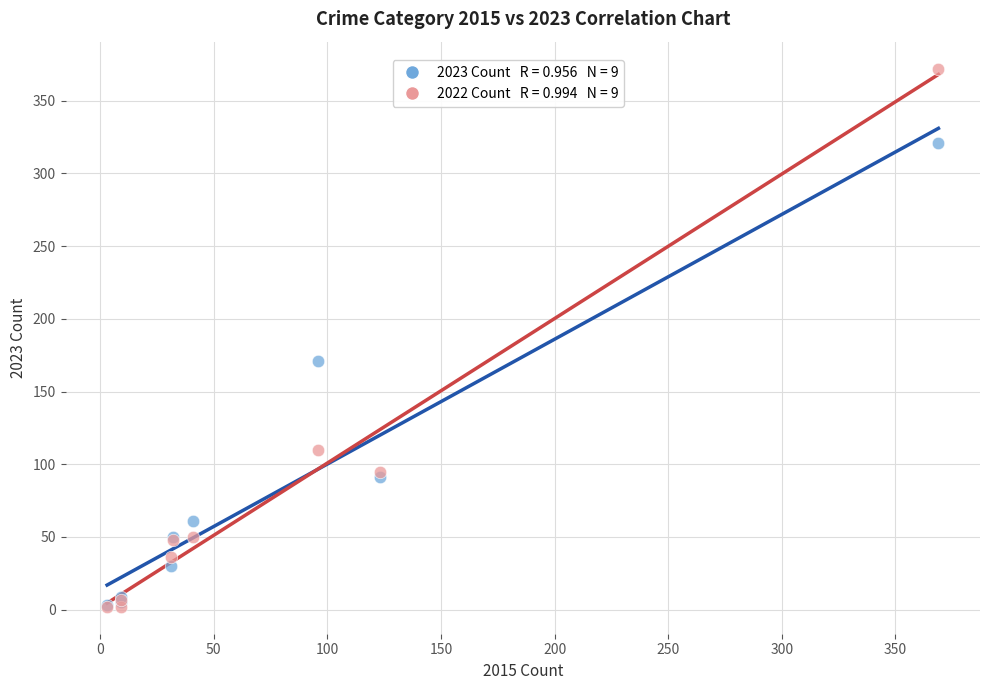

Across all series, what Y value is closest to 187?

171